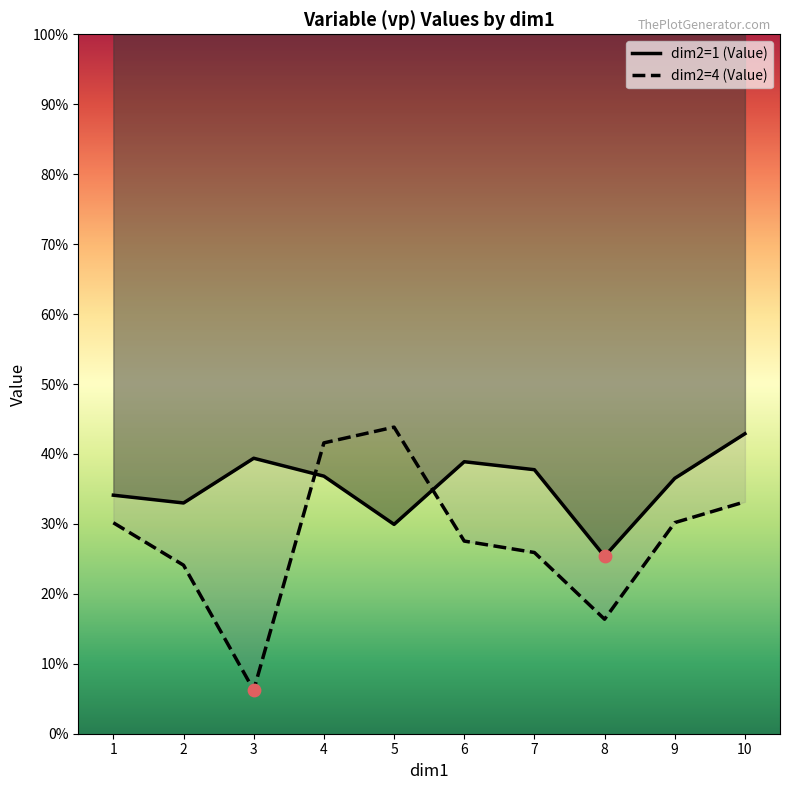

What are all the series names shown in the legend?

dim2=1 (Value), dim2=4 (Value)